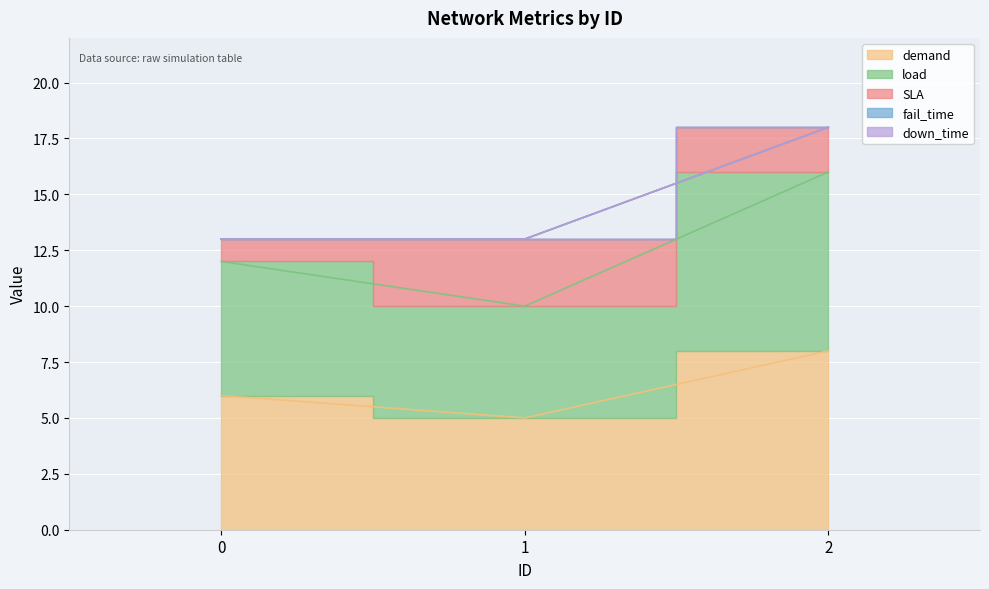

What is the difference between the maximum and second lowest values in the load series?

2